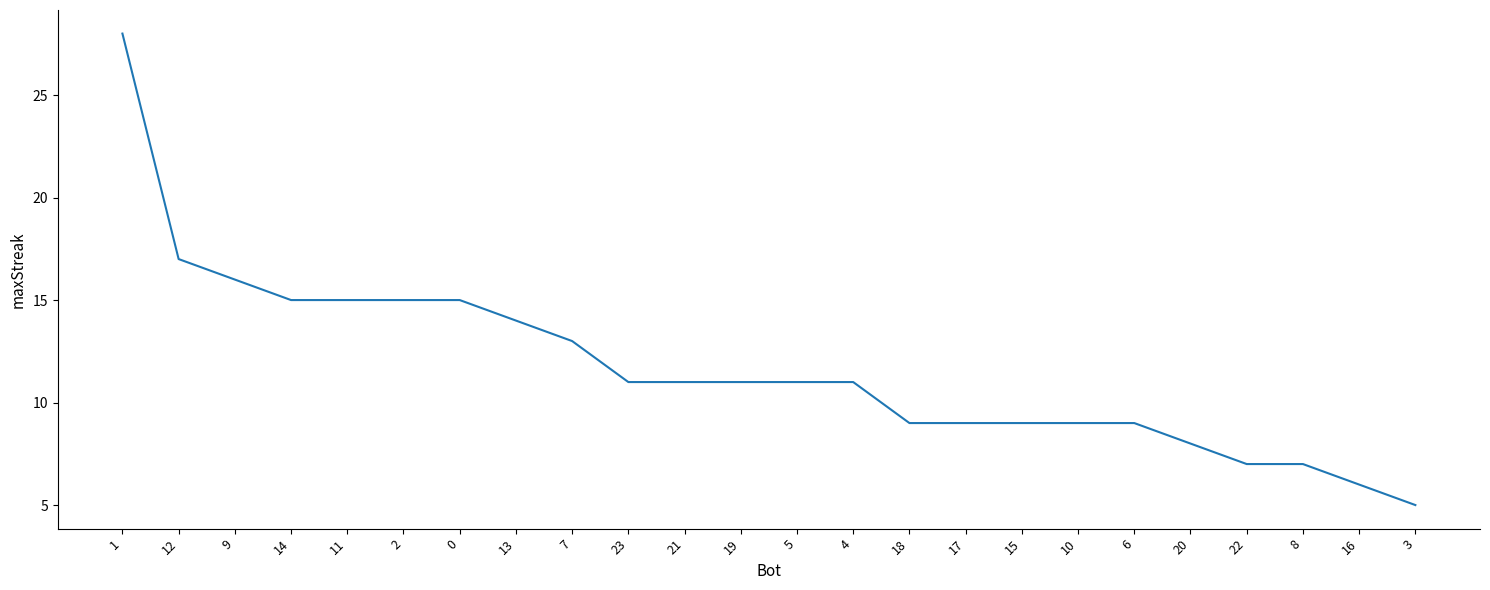

Reading right to left, what are all the values shown in this chart?

3=5	16=6	8=7	22=7	20=8	6=9	10=9	15=9	17=9	18=9	4=11	5=11	19=11	21=11	23=11	7=13	13=14	0=15	2=15	11=15	14=15	9=16	12=17	1=28